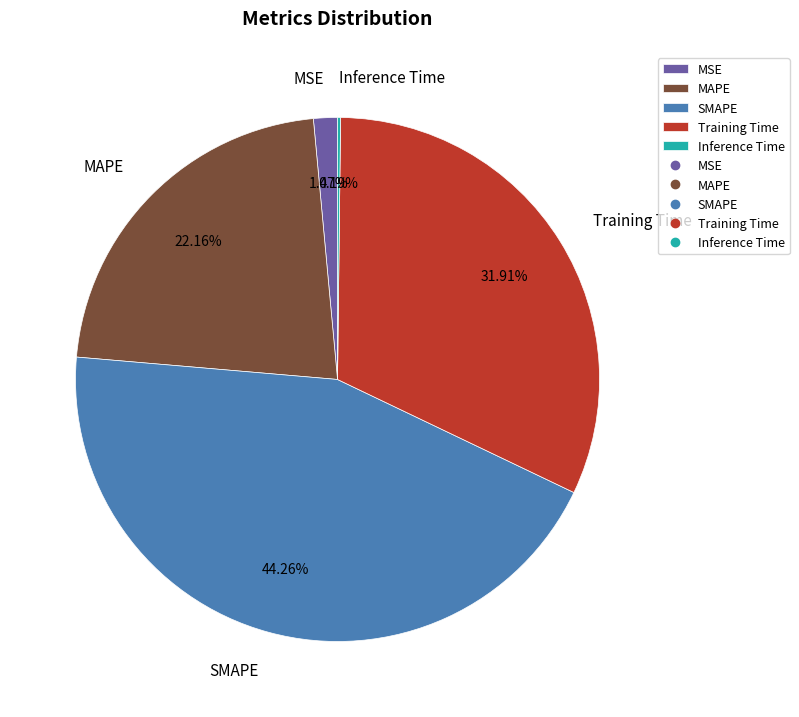

Is there a majority slice in this chart?

No